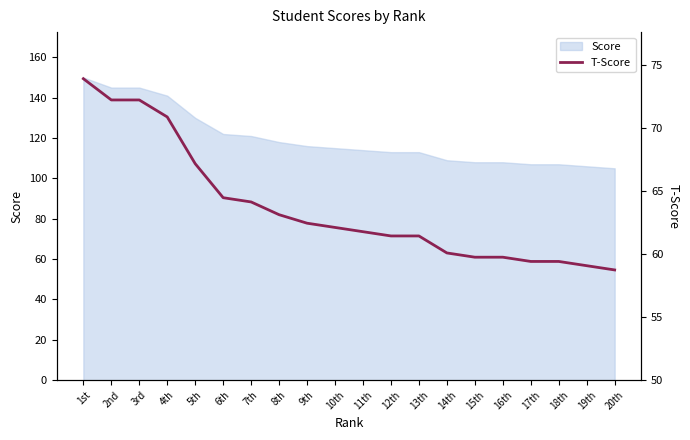

What is the minimum value shown in the chart?

58.7